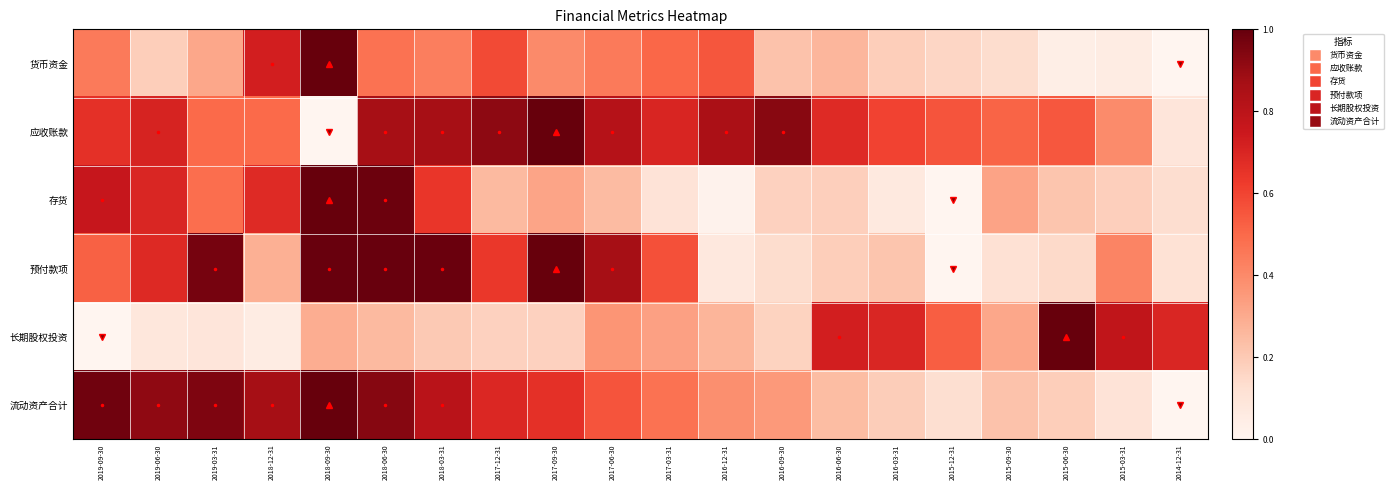

At 2018-06-30, list the series in order from smallest to largest.

长期股权投资, 货币资金, 应收账款, 流动资产合计, 存货, 预付款项